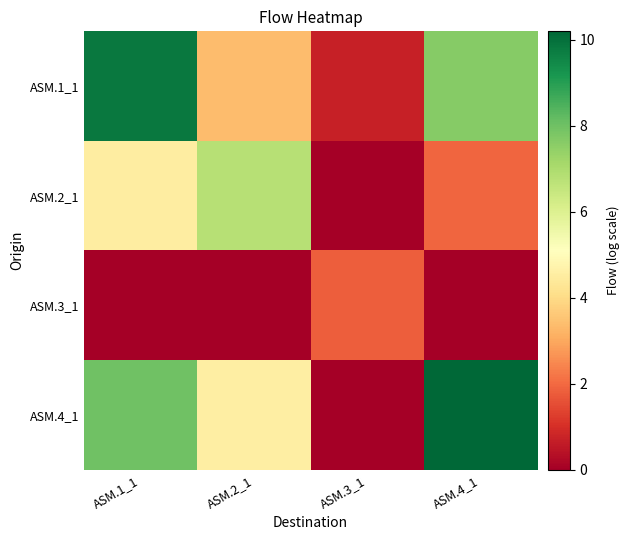

What is the spread (max minus min) of values at ASM.1_1?

9.8